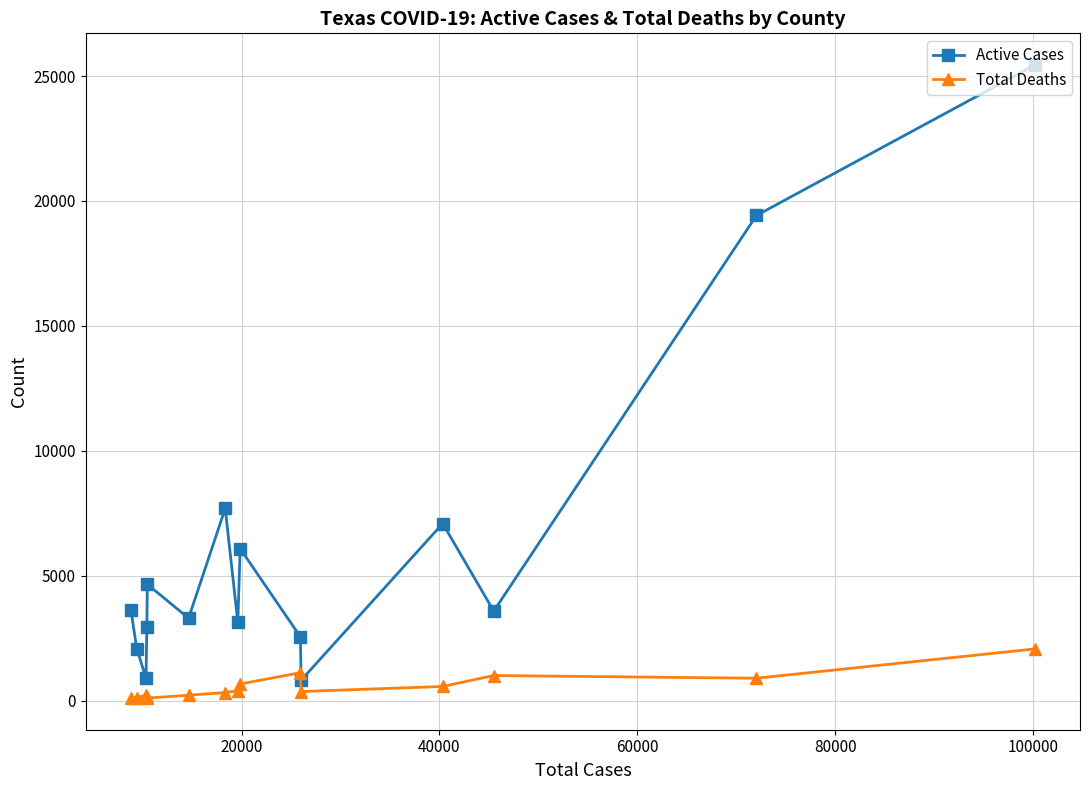

Which series has the largest total across all categories?

Active Cases